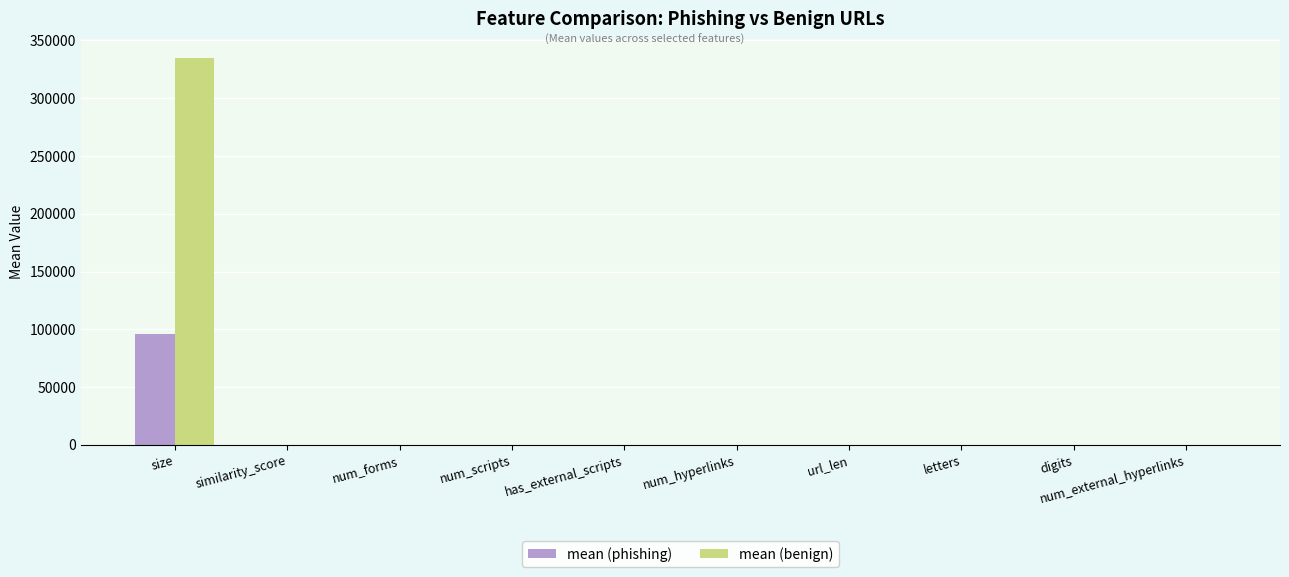

Which category has the highest value across all series?

size